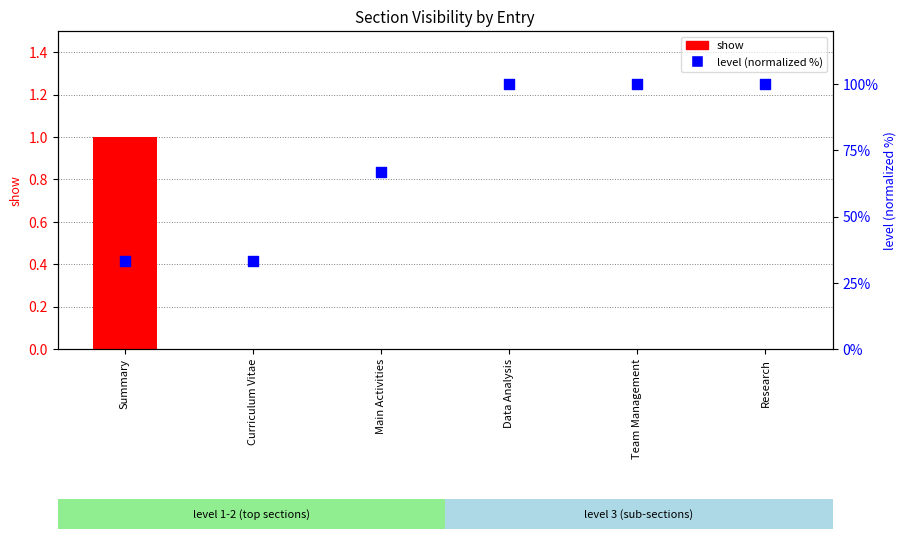

Is the value of show at Main Activities greater than the value of level (normalized %) at Summary?

No